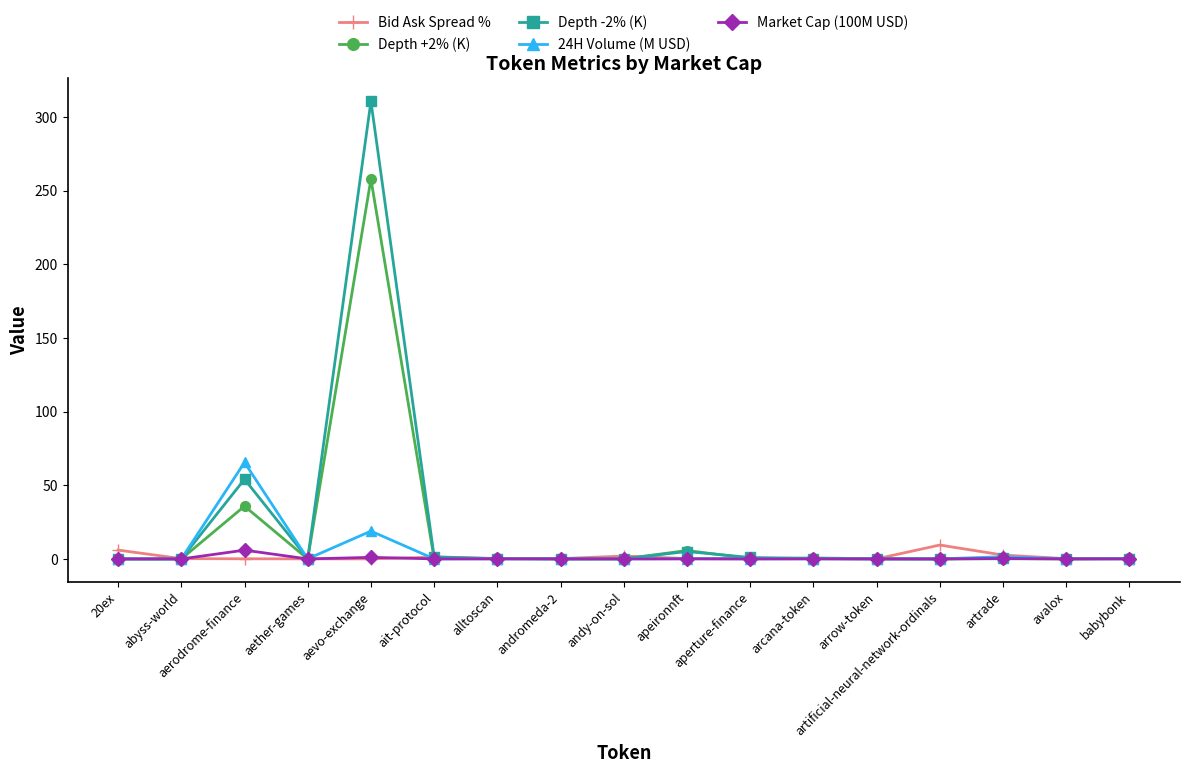

At which category is the sum across all series the highest?

aevo-exchange